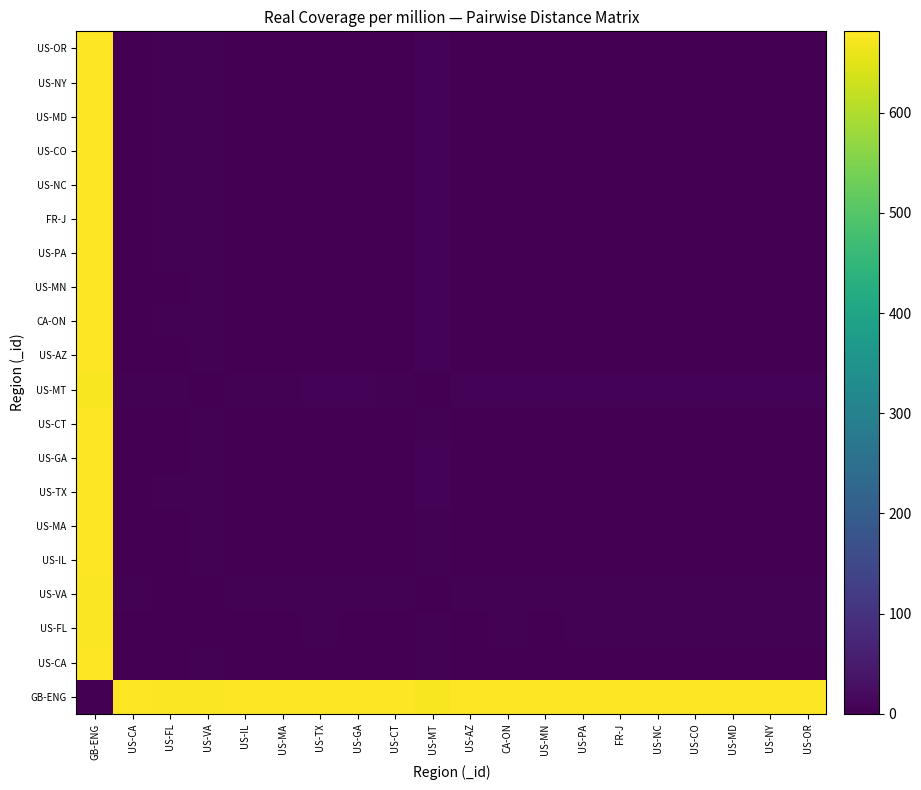

What is the spread (max minus min) of values at US-MN?

680.6